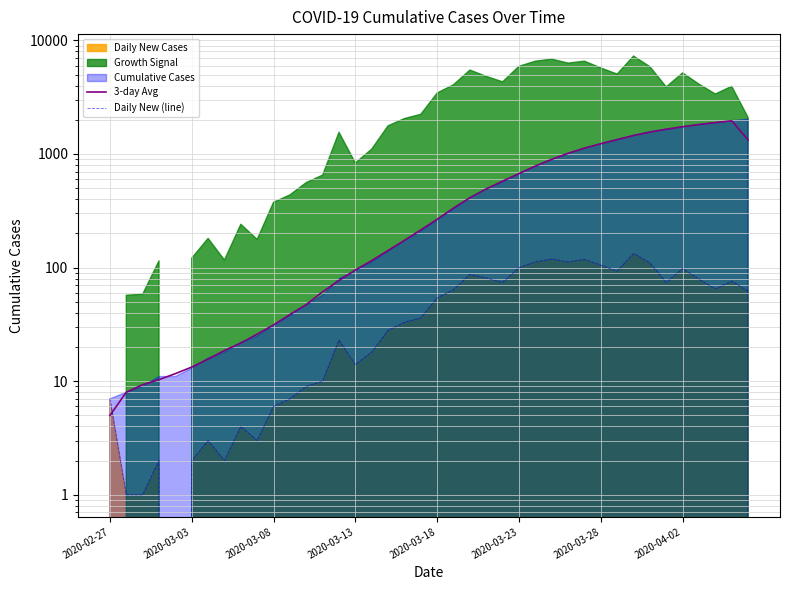

Reading left to right, extract all data points from this chart.

3-day Avg: 5.0	8.0	9.3	10.3	11.7	13.3	15.7	18.7	21.7	26.0	31.3	38.7	47.3	61.3	77.0	95.3	115.3	141.7	174.0	215.0	266.3	334.7	412.0	492.7	577.7	673.0	783.3	897.7	1014.0	1125.7	1231.0	1341.3	1453.3	1559.0	1653.0	1736.7	1817.3	1890.7	1958.3	1329.3
Daily New (line): 7.0	1.0	1.0	2.0	0.0	2.0	3.0	2.0	4.0	3.0	6.0	7.0	9.0	10.0	23.0	14.0	18.0	28.0	33.0	36.0	54.0	64.0	87.0	81.0	74.0	100.0	112.0	119.0	112.0	118.0	105.0	93.0	133.0	110.0	74.0	98.0	79.0	65.0	76.0	62.0